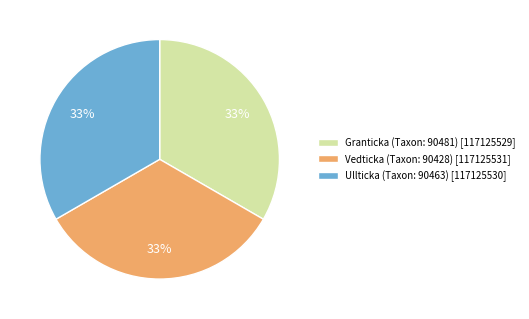

Approximately how many times larger is the value at Granticka (Taxon: 90481) [117125529] compared to Vedticka (Taxon: 90428) [117125531]?

1.0